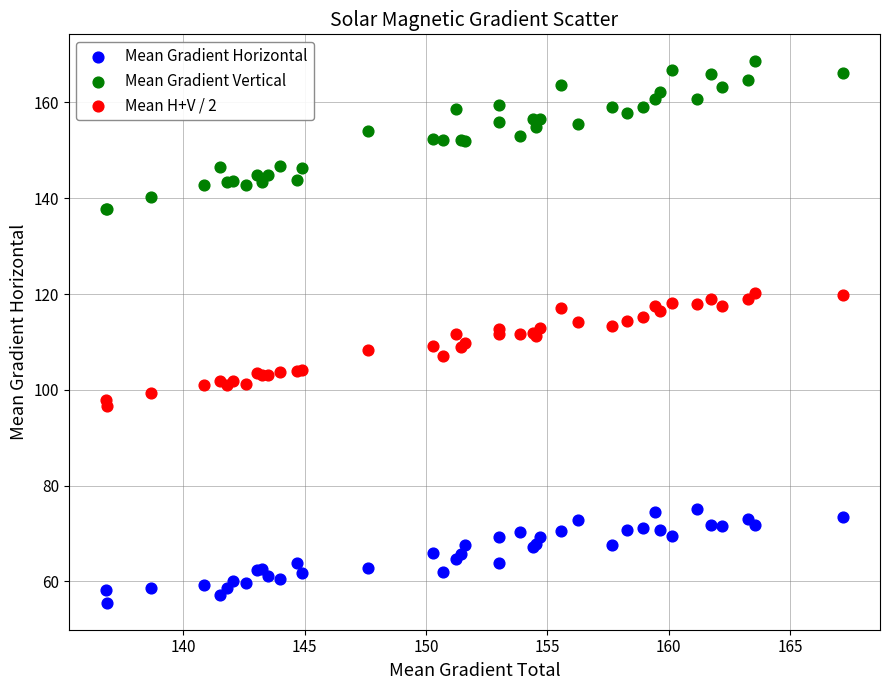

Which series has the largest Y range (max minus min)?

Mean Gradient Vertical